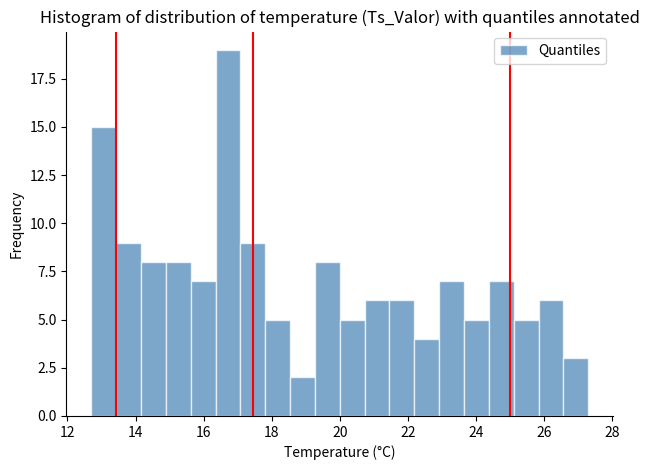

Read against the x-axis, roughly where is the centre of the tallest bar?

16.8